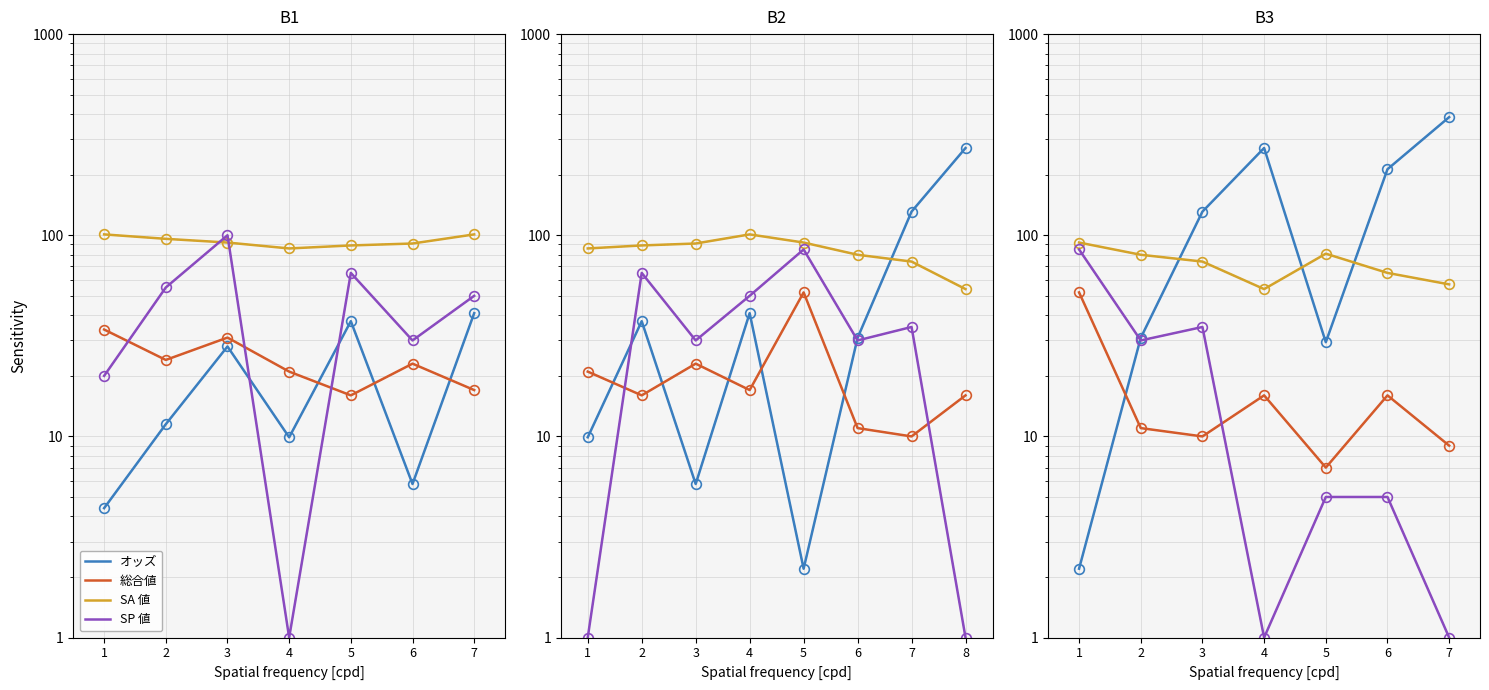

What is the difference between the highest and lowest values at 5?

76.0